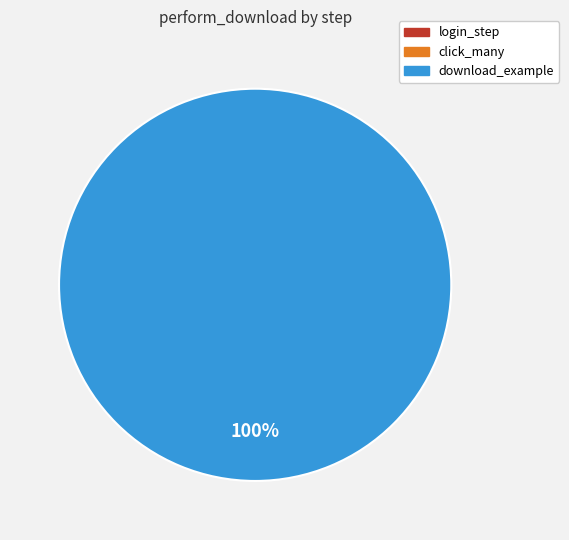

Which slice is the smallest?

login_step